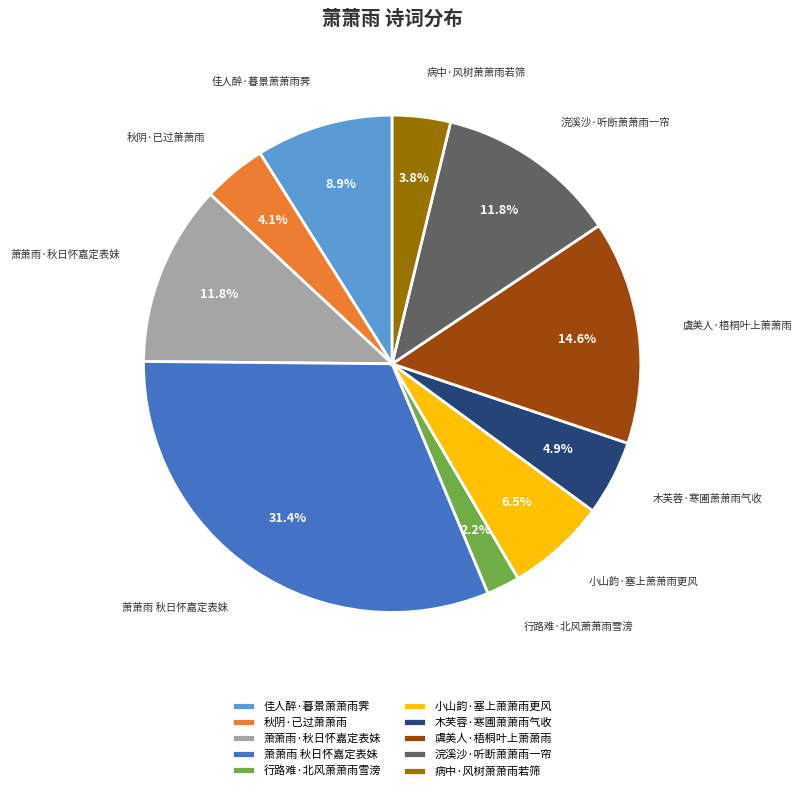

Which category has the biggest portion of the pie?

萧萧雨 秋日怀嘉定表妹